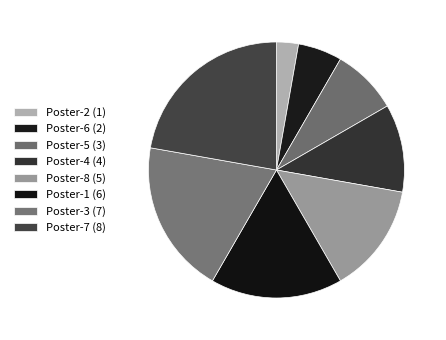

Count the number of slices in the pie.

8